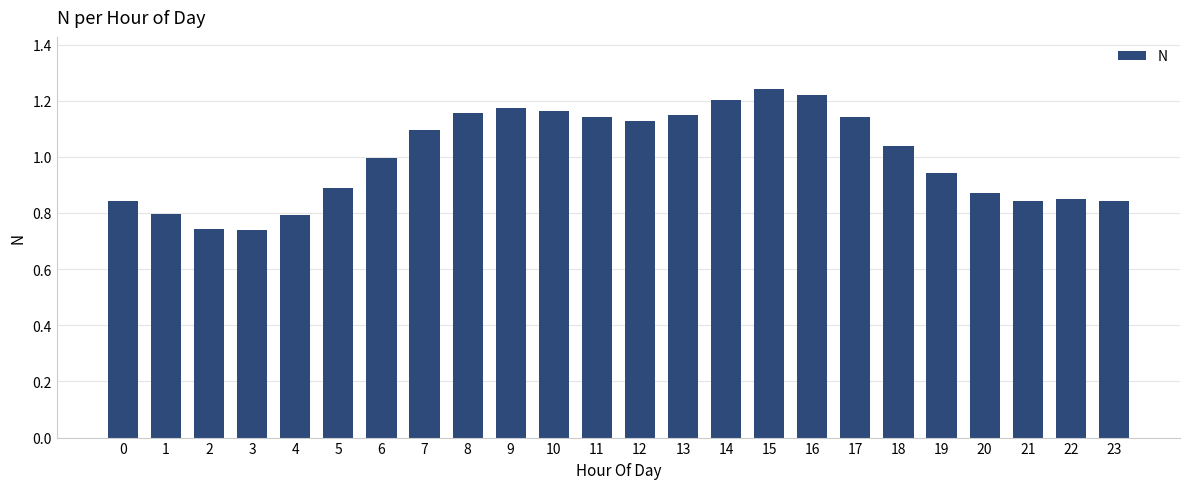

What is the sum of the values at 11 and 19?

2.1